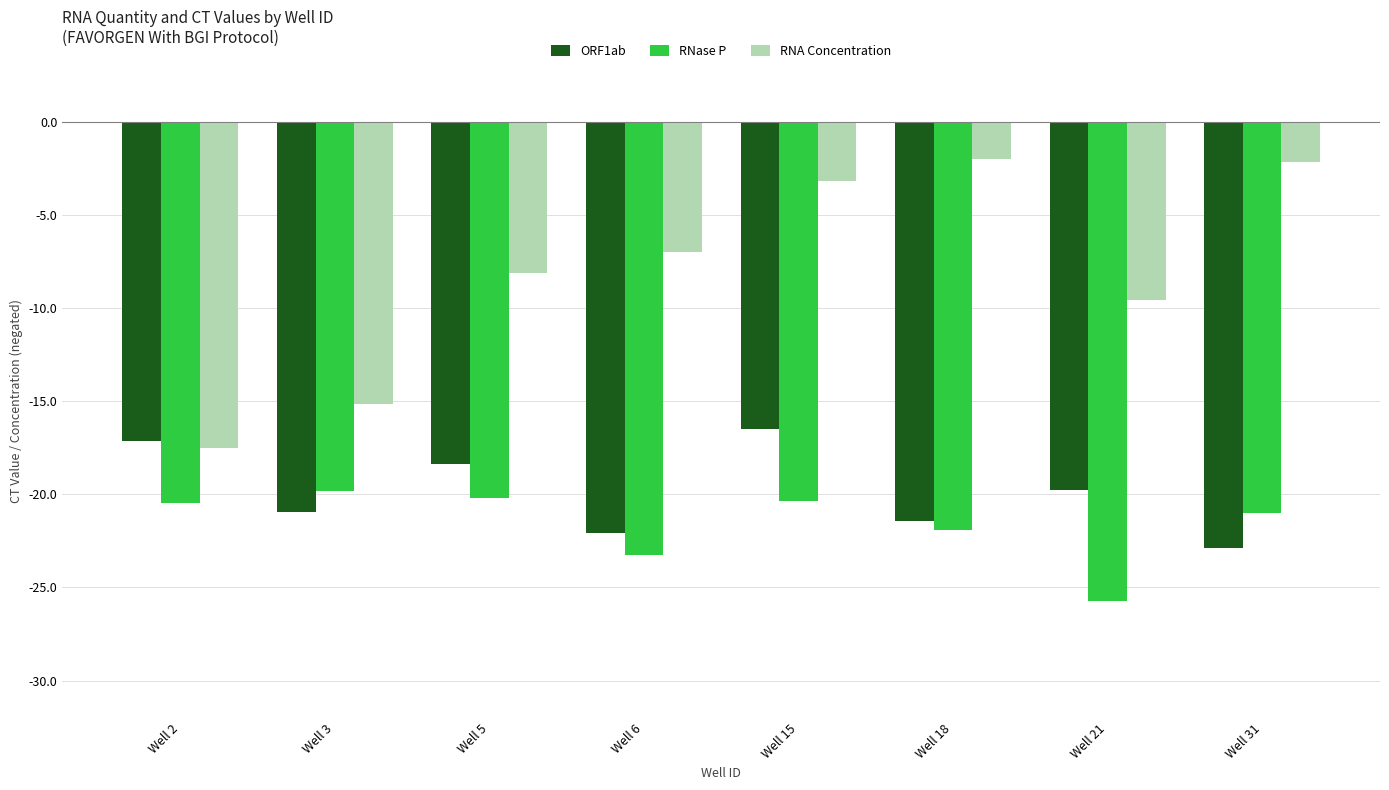

How many bars are there in each group?

3